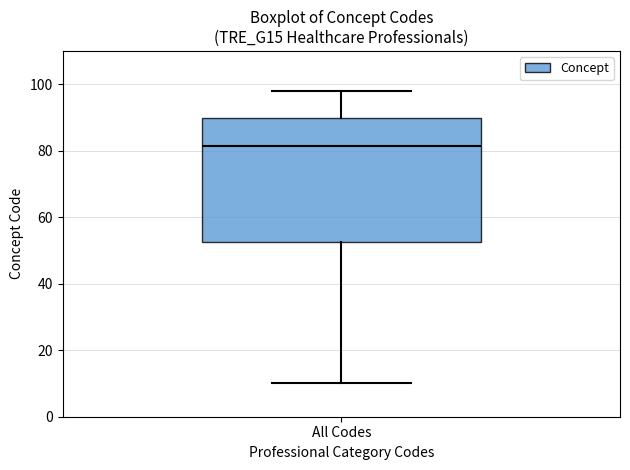

Transcribe this box plot: give where the median line is, the range the box spans, and where the two whiskers end, as read against the y-axis. The values are not printed on the chart, so give them approximately, as read against the axis.

median 82, box 52 to 90, whiskers 10 to 98